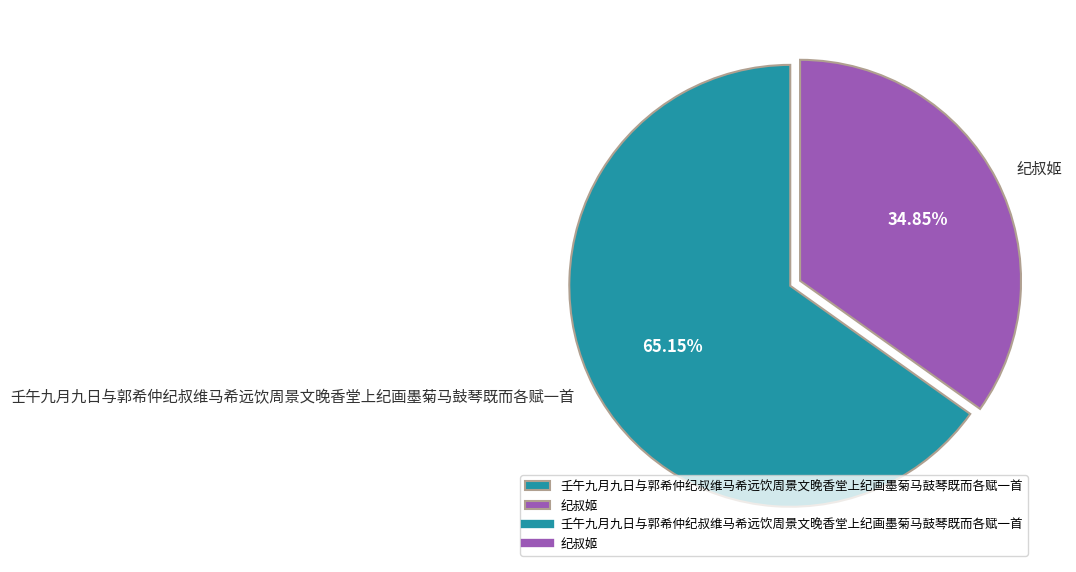

To the nearest percent, what is the average slice percentage?

50%